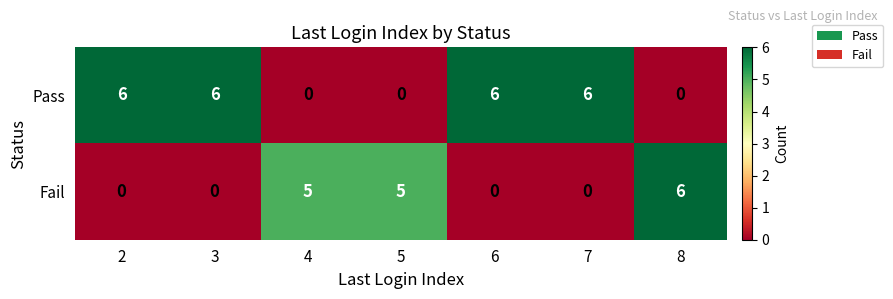

What is the difference between the highest and lowest values at 5?

5